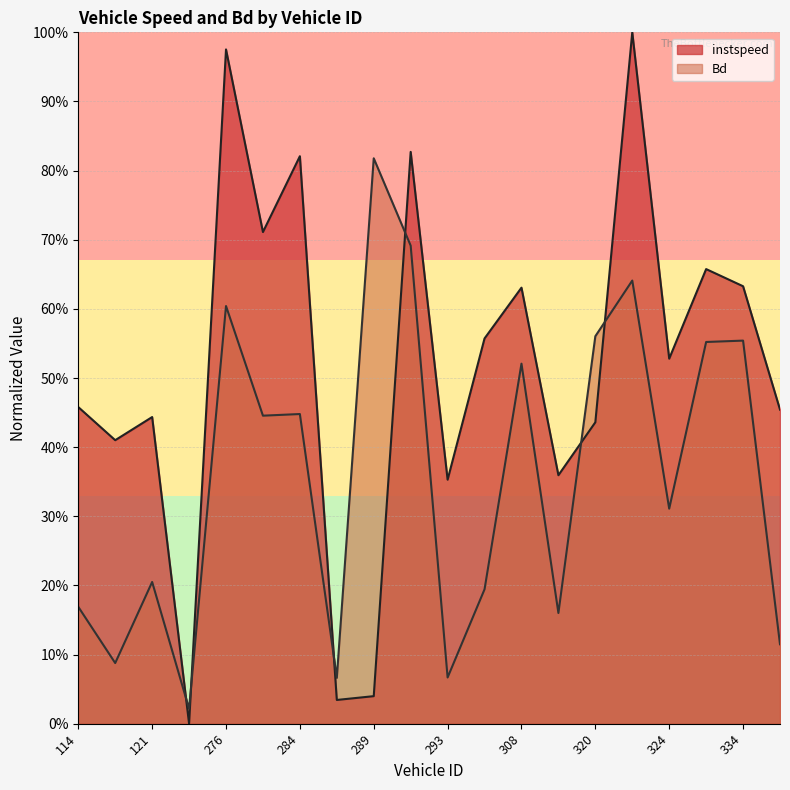

Which has a higher value, 272.0 or 293.0?

293.0